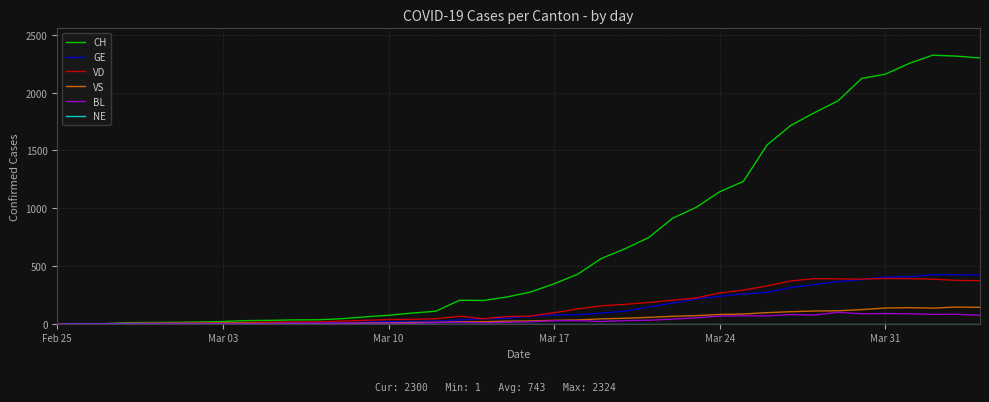

Which series has the largest total across all categories?

CH